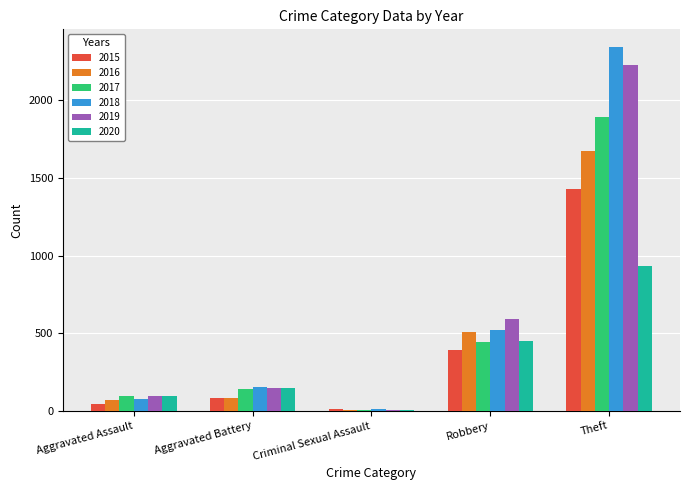

Are the bars grouped side by side (vs. stacked)?

Yes